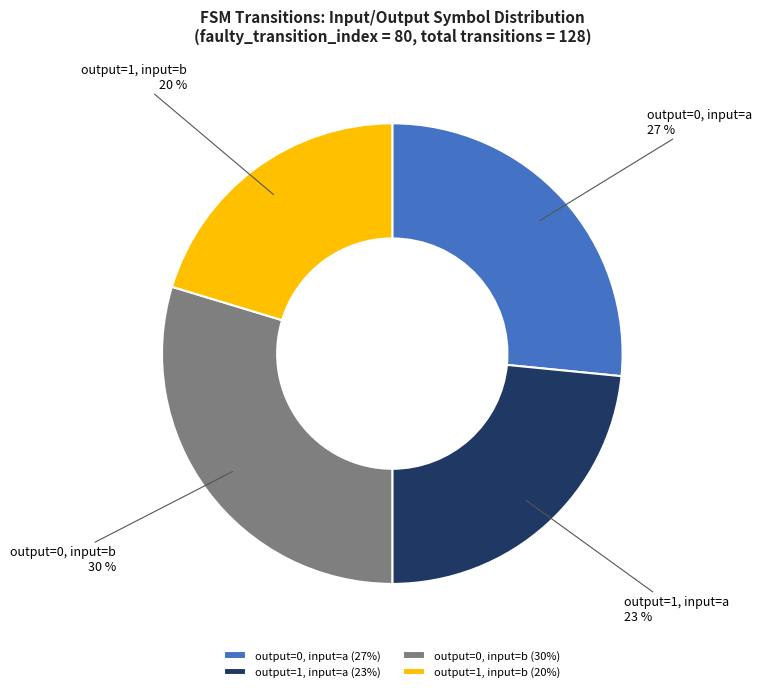

What percentage is the output=0, input=a slice, to the nearest percent?

27%